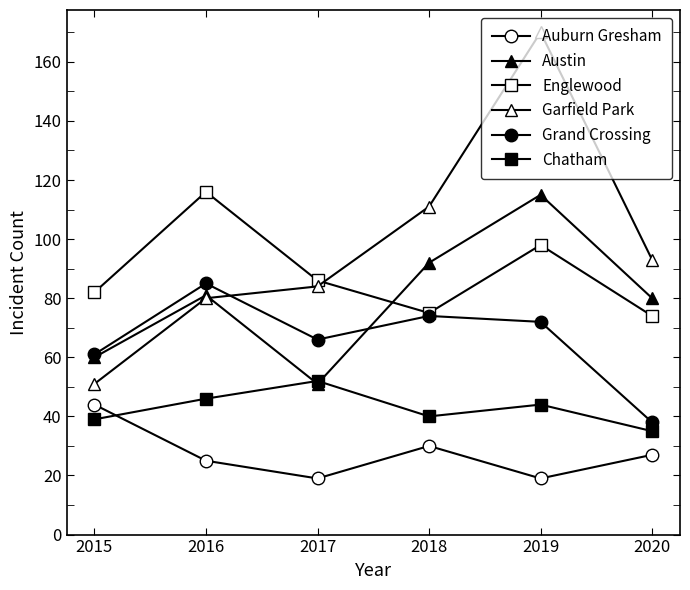

Reading left to right, list all the values displayed in this chart.

Auburn Gresham: 44	25	19	30	19	27
Austin: 60	81	51	92	115	80
Englewood: 82	116	86	75	98	74
Garfield Park: 51	80	84	111	170	93
Grand Crossing: 61	85	66	74	72	38
Chatham: 39	46	52	40	44	35